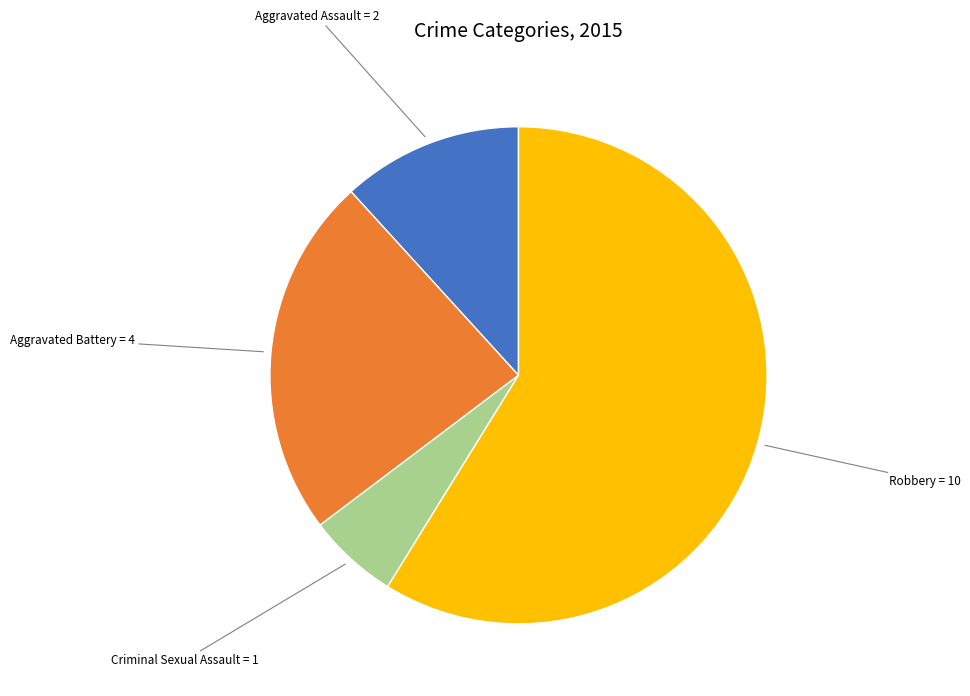

Does any single category account for the majority?

Yes